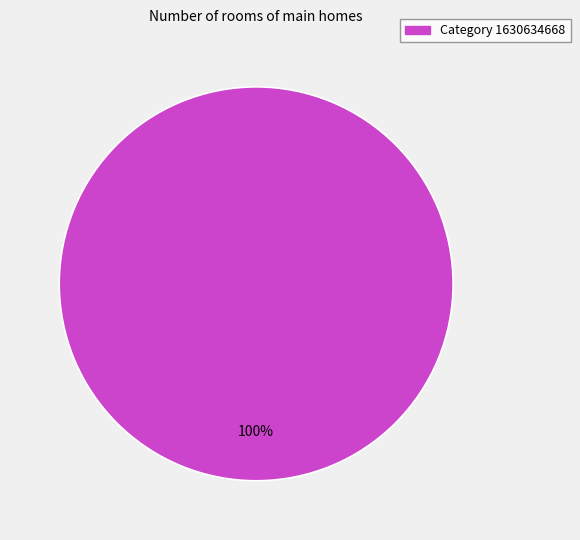

Is there any slice that represents more than half of the pie?

Yes